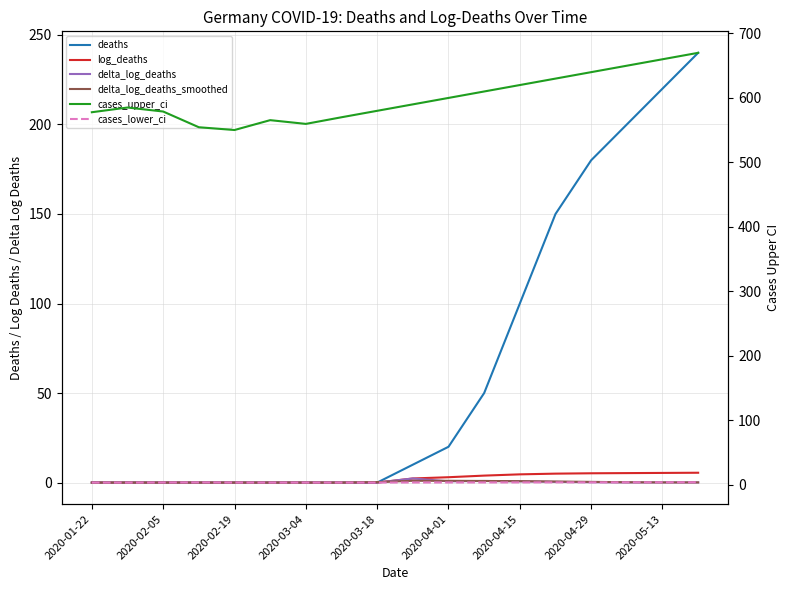

The value of delta_log_deaths at 2020-04-29 is 0.3. True or false?

False